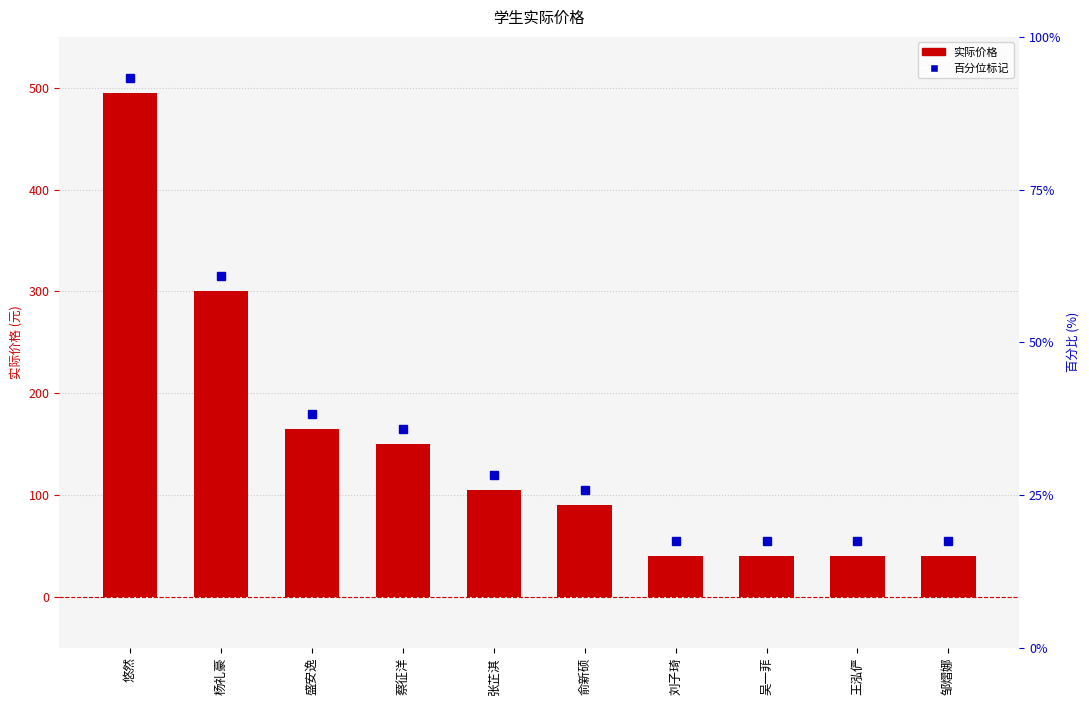

What is the average value?

146